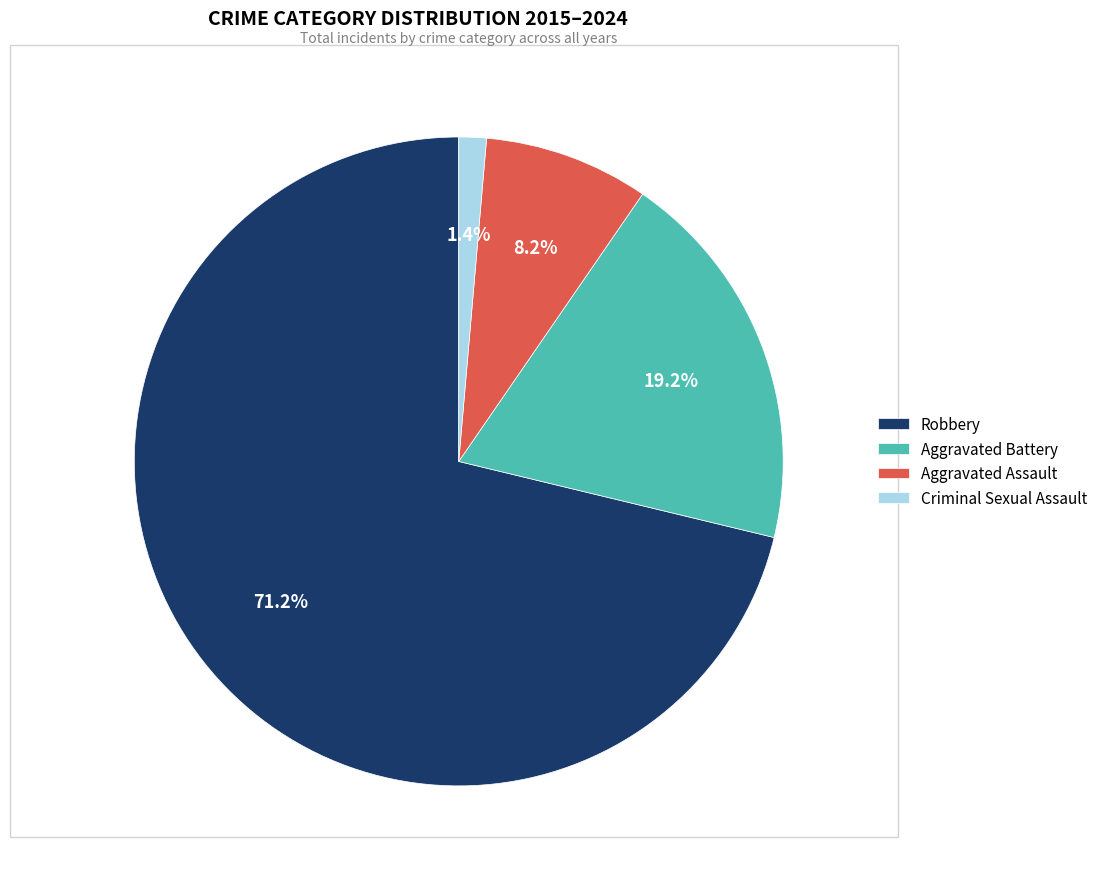

Approximately how many times larger is the value at Robbery compared to Aggravated Battery?

3.7